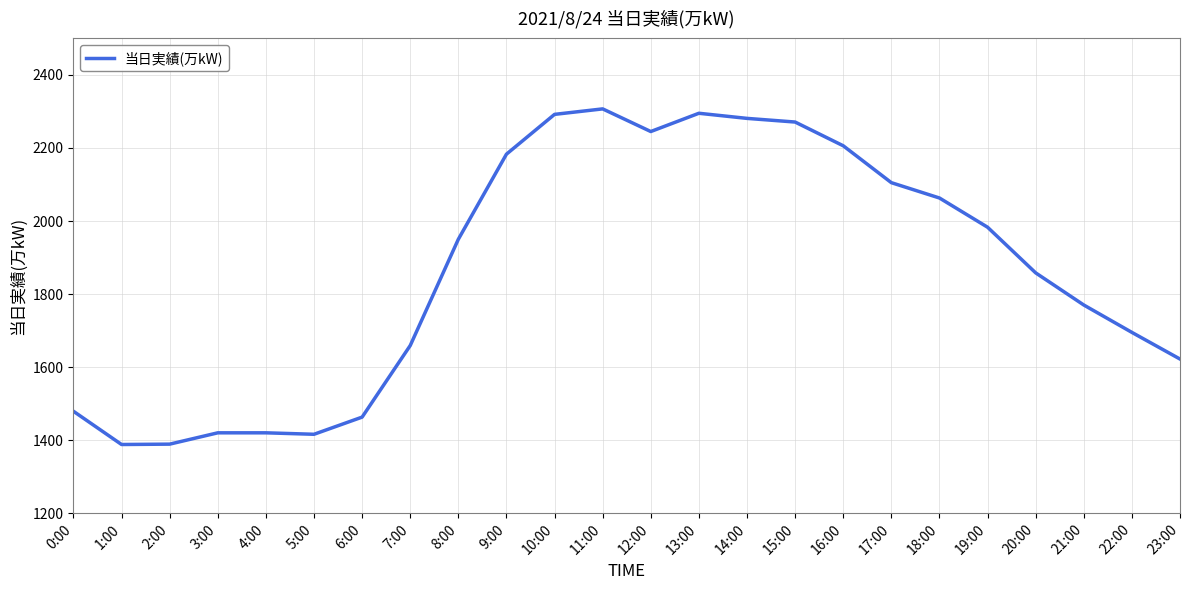

What is the change in value from 13:00 to 18:00?

-232